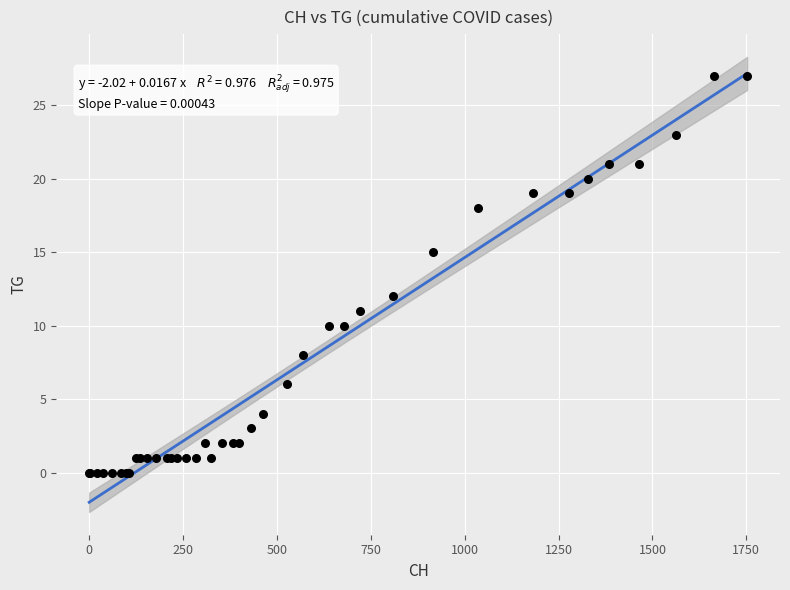

What Y value in the scatter plot is closest to 13?

12